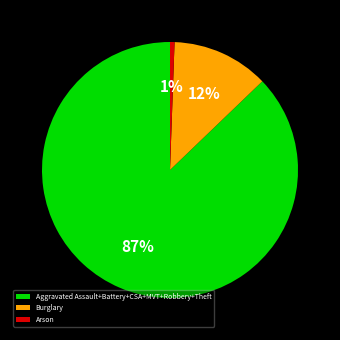

Combined, do Burglary and Aggravated Assault+Battery+CSA+MVT+Robbery+Theft account for over 50%?

Yes